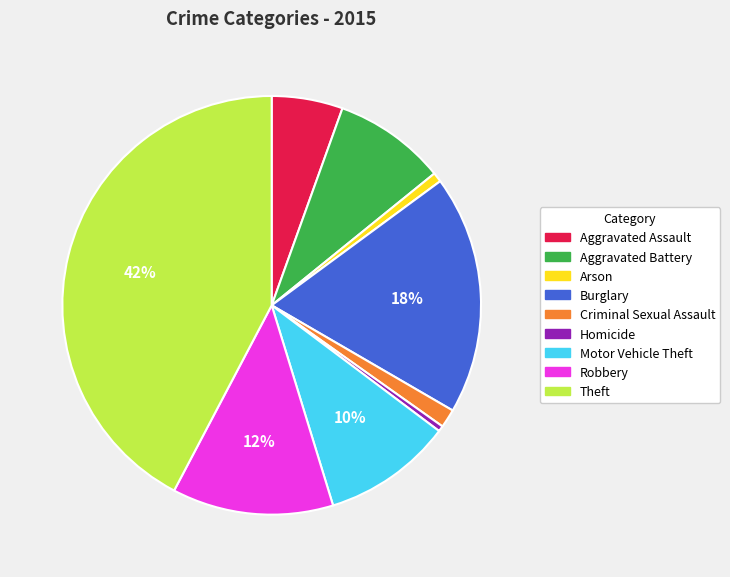

What percentage is the Aggravated Battery slice, to the nearest percent?

9%